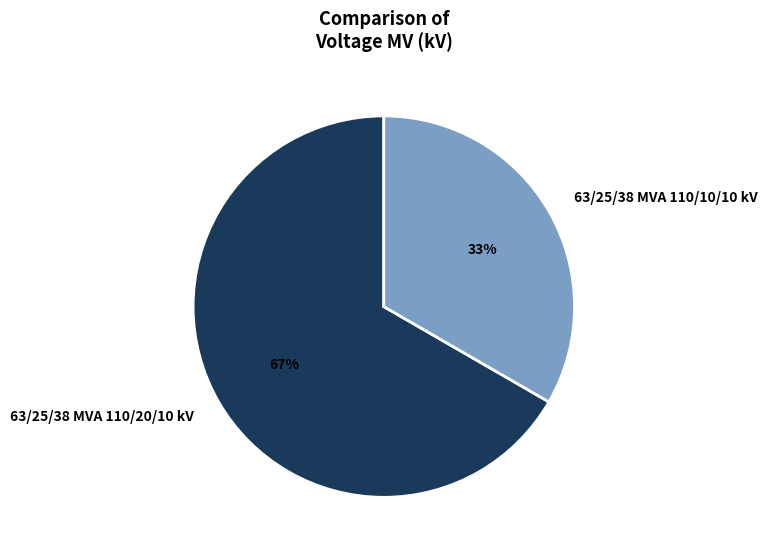

Combined, do 63/25/38 MVA 110/10/10 kV and 63/25/38 MVA 110/20/10 kV account for over 50%?

Yes